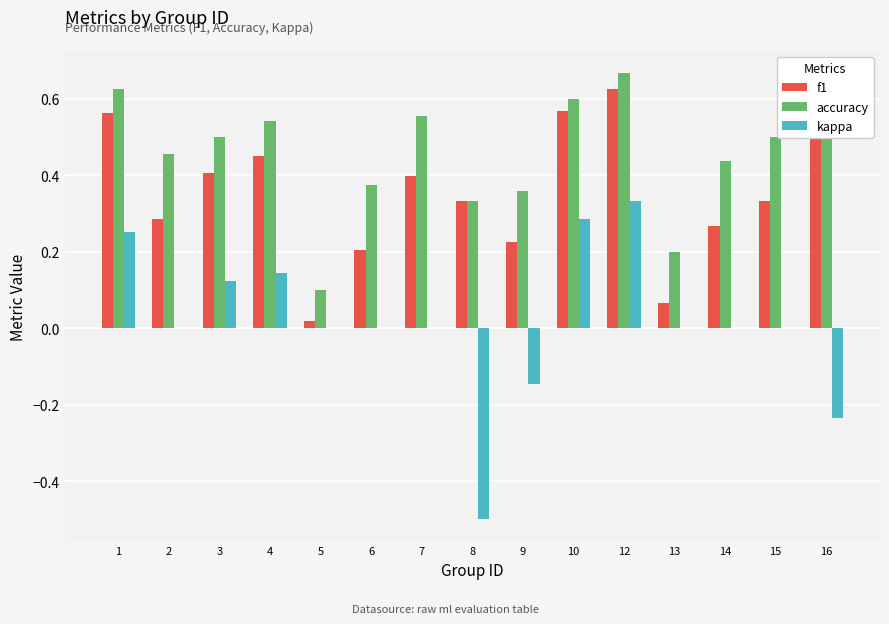

At which category is the sum across all series the highest?

12